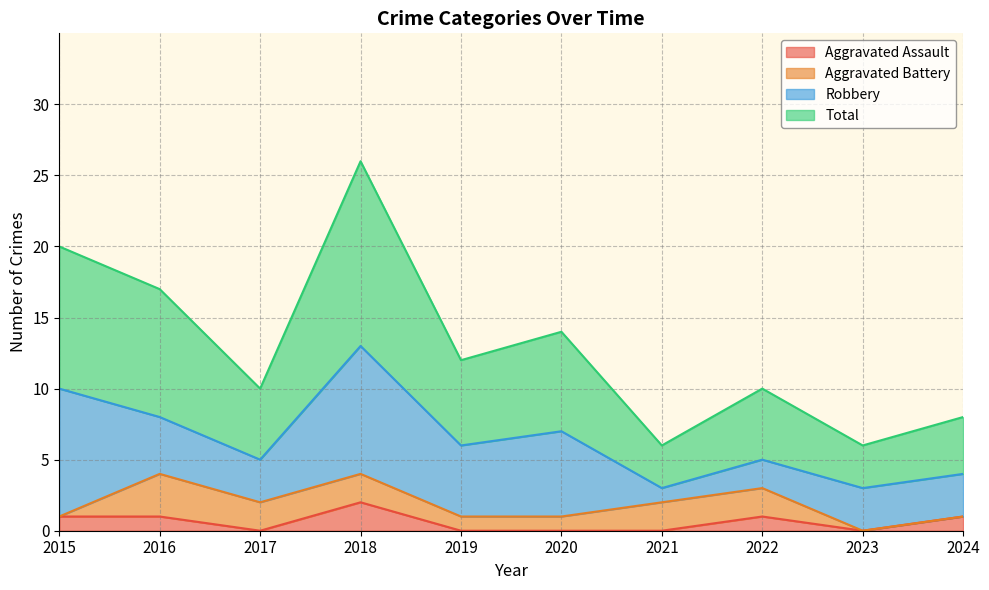

True or false: Total and Aggravated Assault intersect in this chart.

False